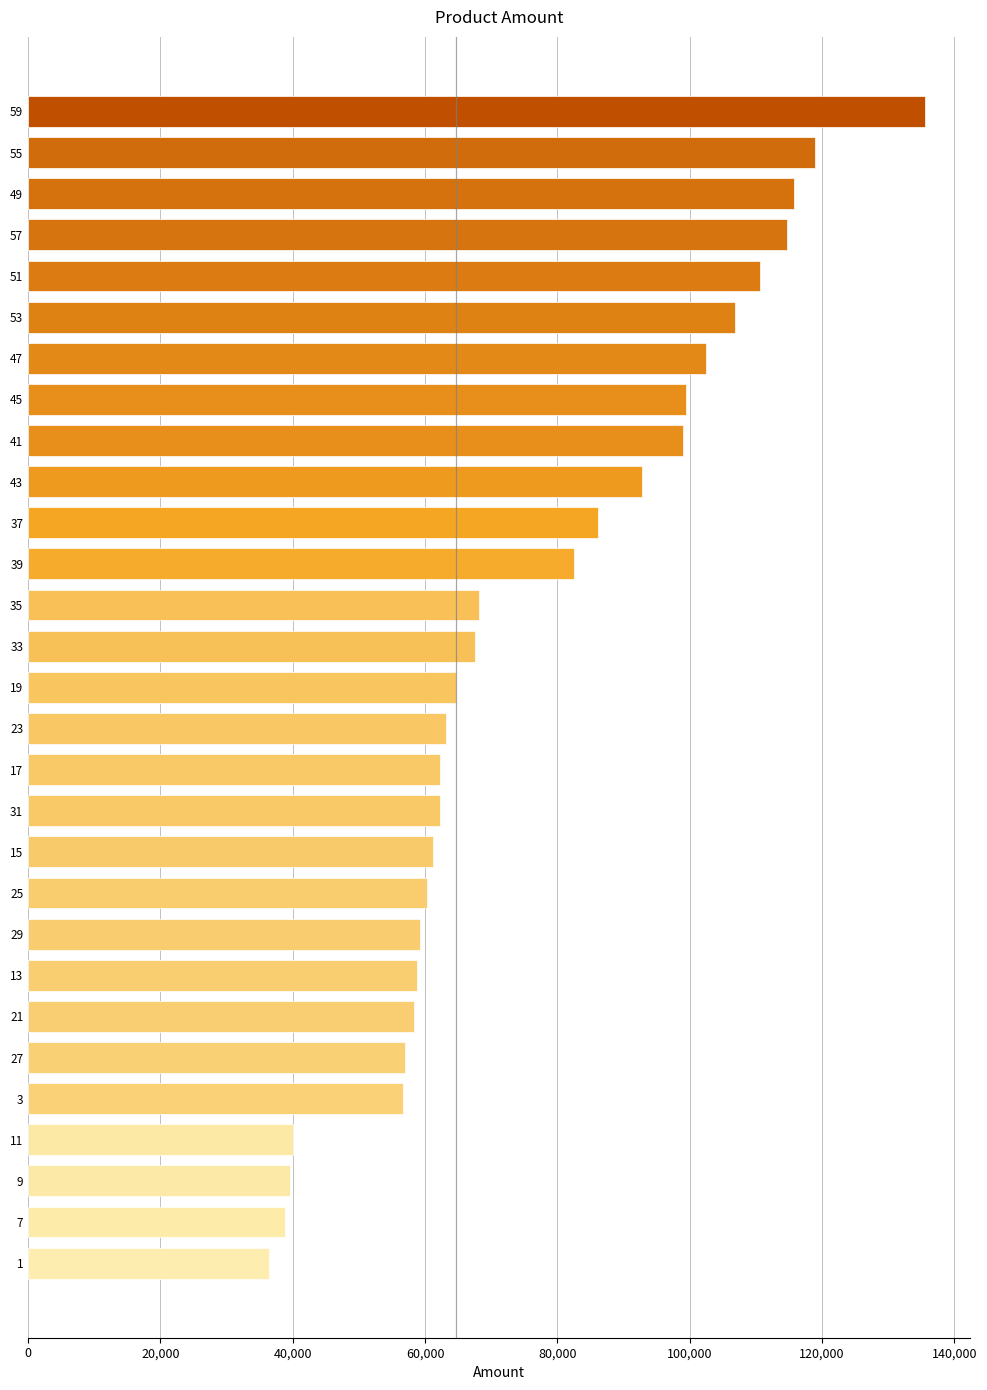

Which has a higher value, 19 or 13?

19